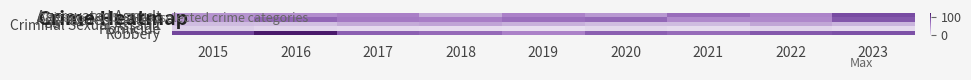

At which category is the sum across all series the highest?

2023